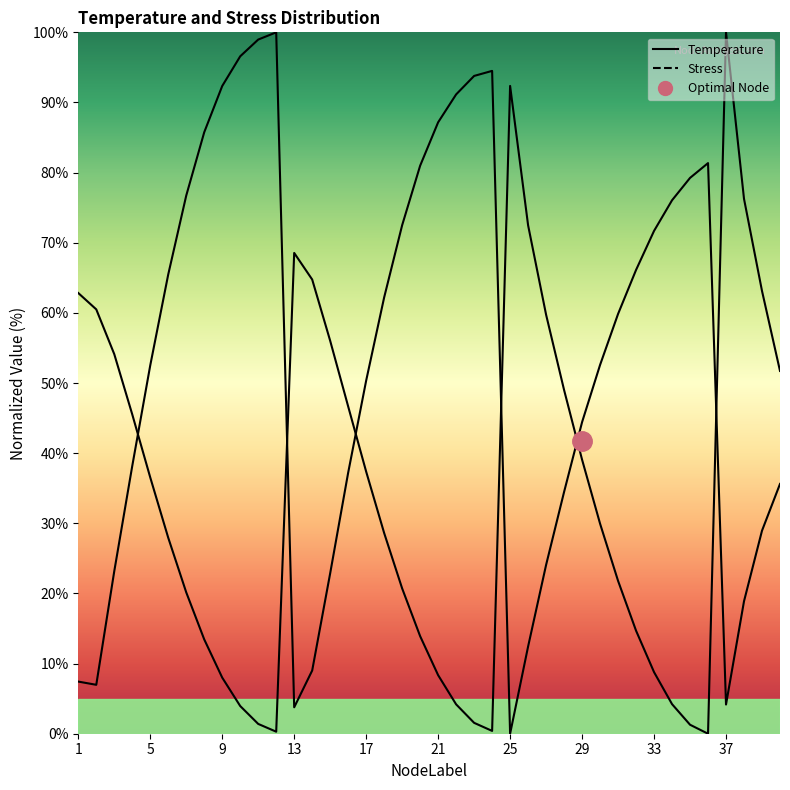

True or false: Temperature and Stress intersect in this chart.

True